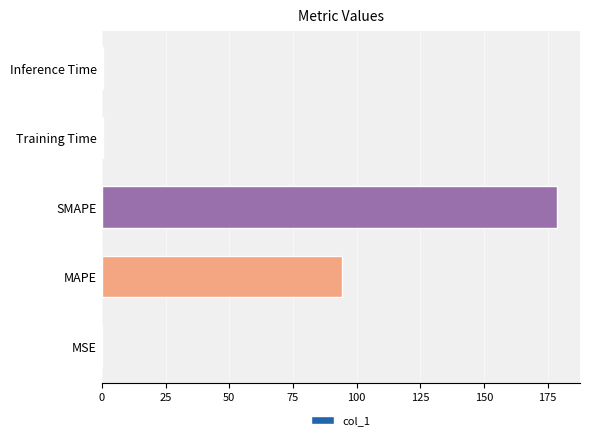

What is the greatest value displayed?

178.8